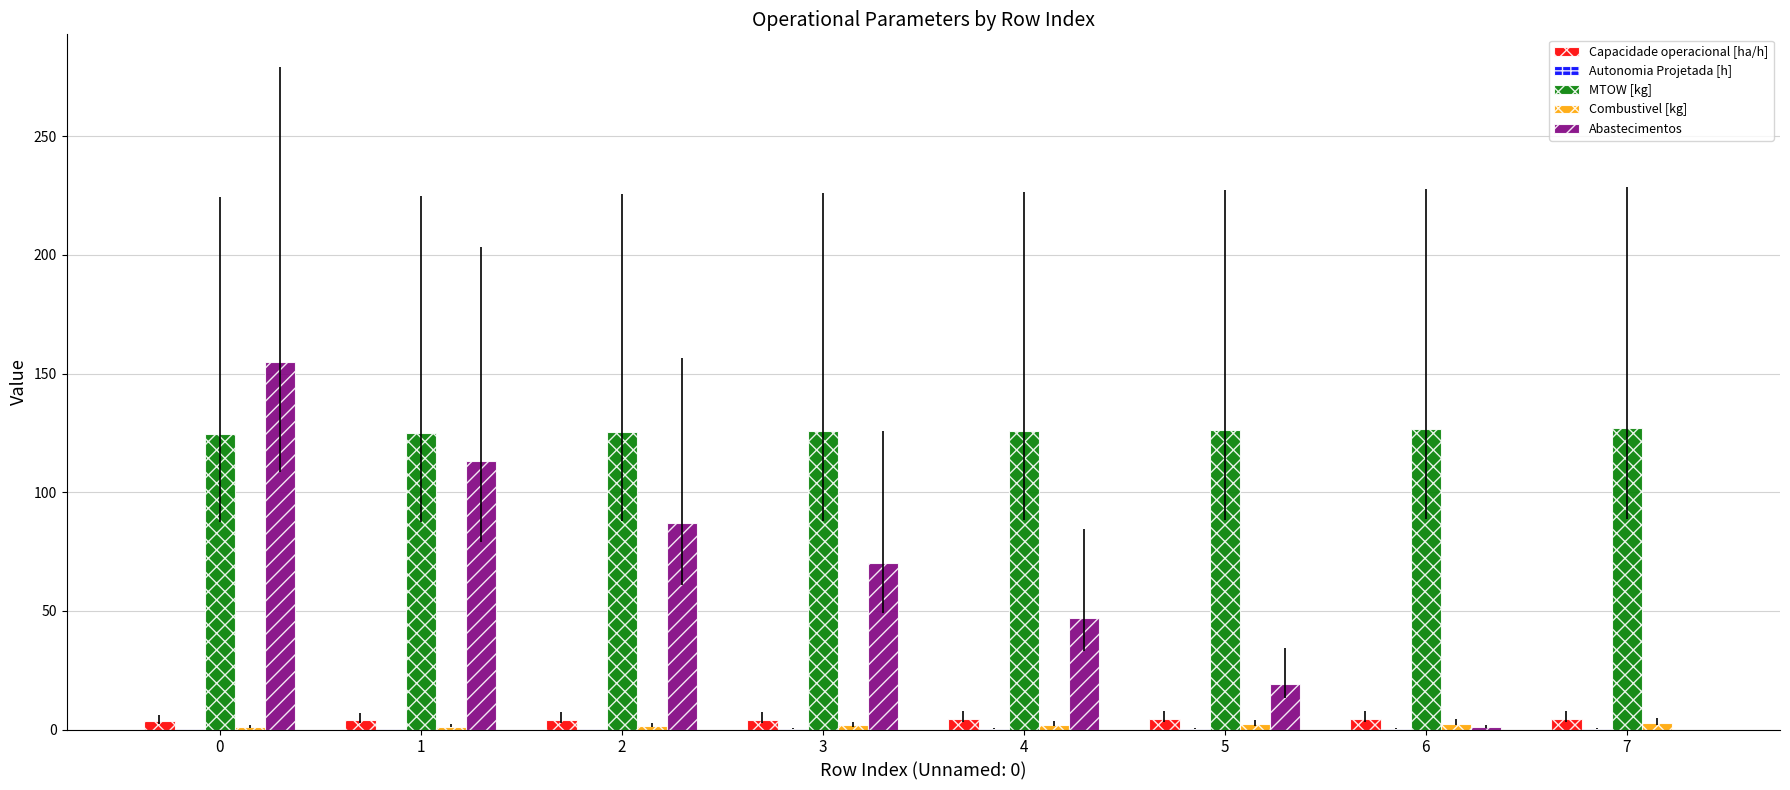

Are the bars horizontal?

No